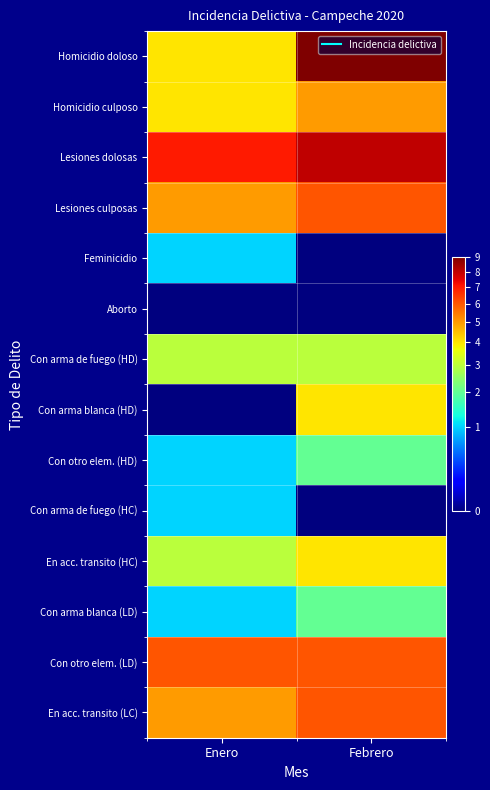

What is the spread (max minus min) of values at Febrero?

9